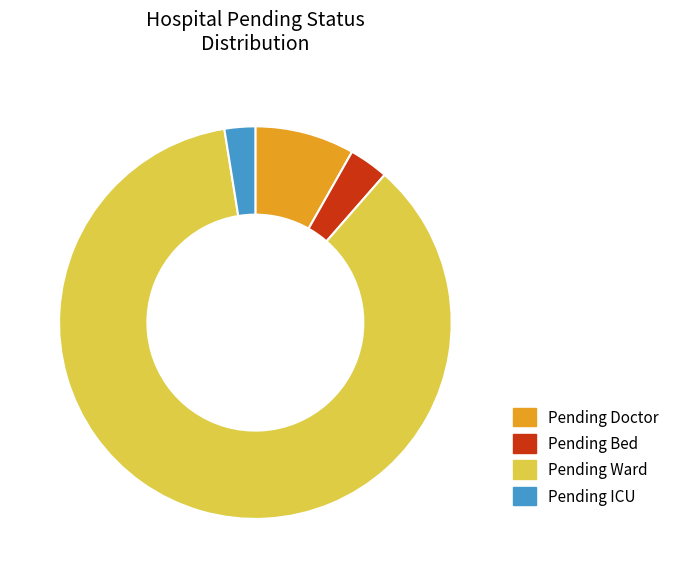

What is the majority slice?

Pending Ward